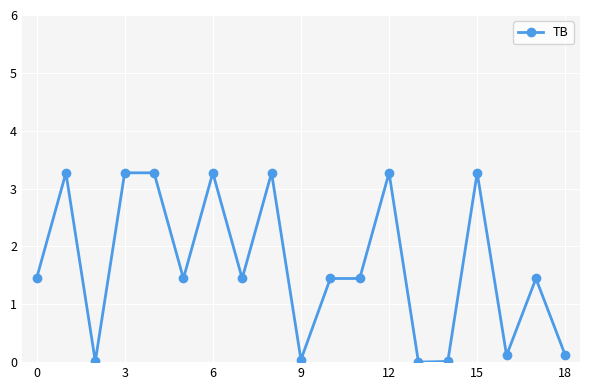

What is the average value?

1.7